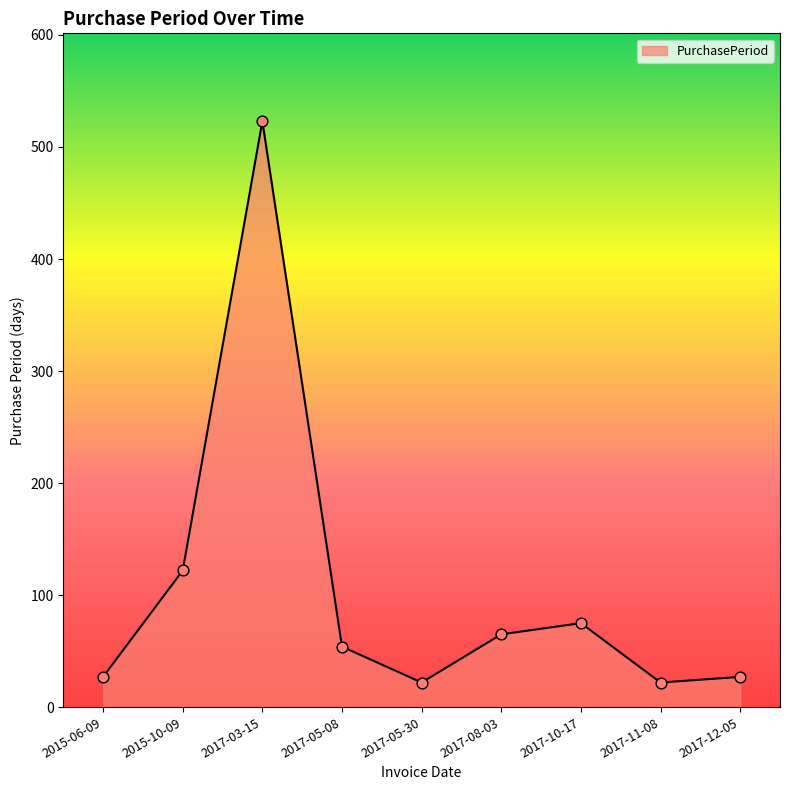

Which has a higher value, 2015-06-09 or 2015-10-09?

2015-10-09